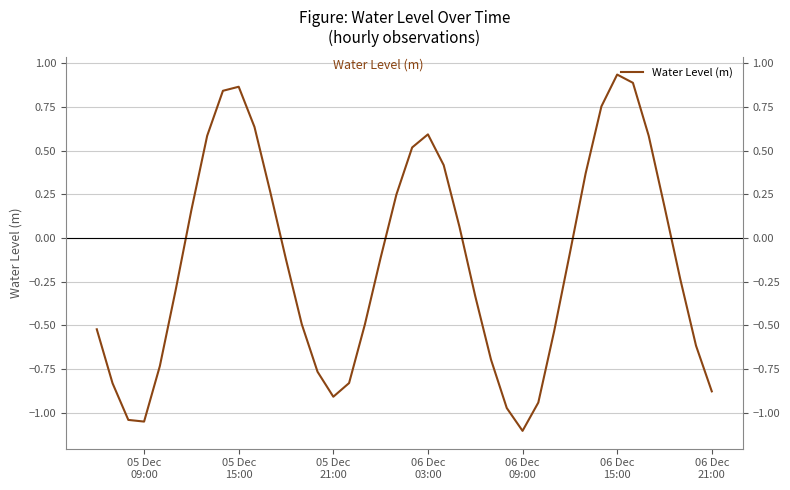

Reading left to right, what are all the values shown in this chart?

-0.5	-0.8	-1.0	-1.1	-0.7	-0.3	0.2	0.6	0.8	0.9	0.6	0.3	-0.1	-0.5	-0.8	-0.9	-0.8	-0.5	-0.1	0.2	0.5	0.6	0.4	0.1	-0.3	-0.7	-1.0	-1.1	-0.9	-0.5	-0.1	0.4	0.8	0.9	0.9	0.6	0.2	-0.2	-0.6	-0.9